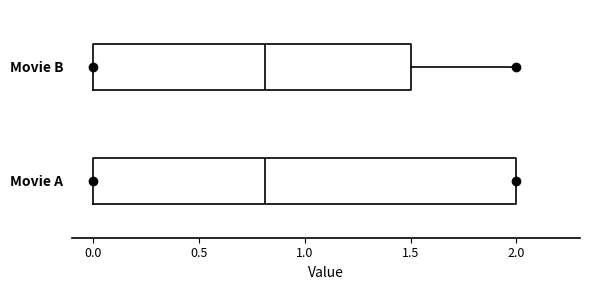

Reading bottom to top, transcribe this box plot: for each box, give where its median line is, the range the box spans, and where its two whiskers end, as read against the x-axis. The values are not printed on the chart, so give them approximately, as read against the axis.

Movie A: median 0.8, box 0.0 to 2.0, whiskers 0.0 to 2.0
Movie B: median 0.8, box 0.0 to 1.5, whiskers 0.0 to 2.0